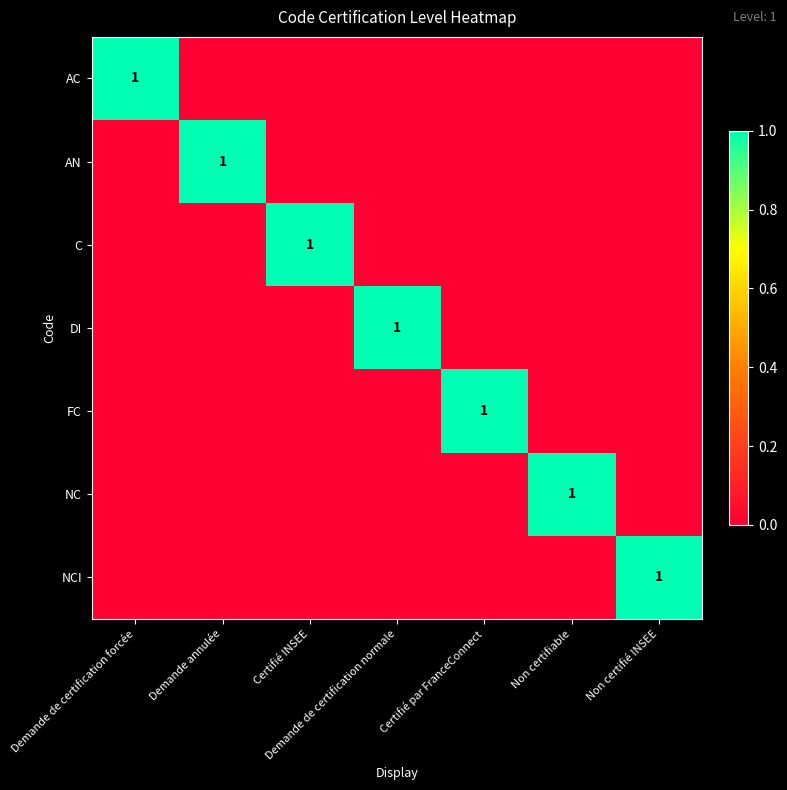

True or false: C has a value of 2 at Certifié INSEE.

False